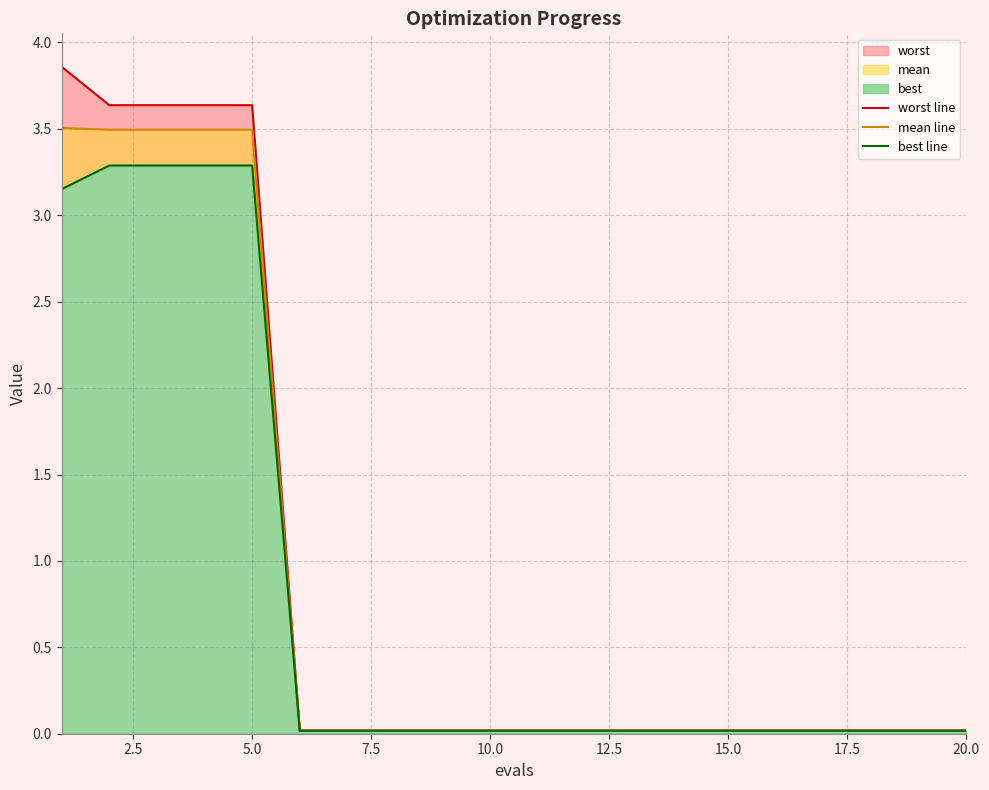

The worst line series shows 0.0 at 15.0. True or false?

True